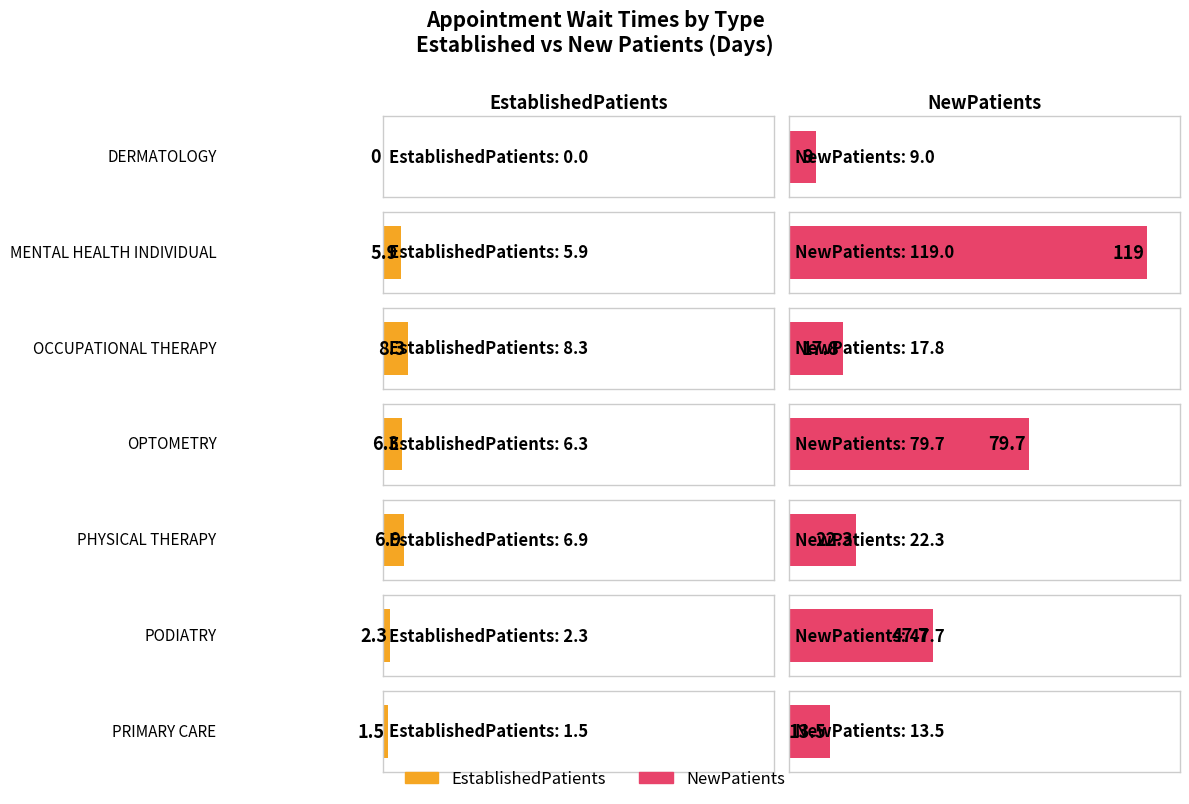

Reading left to right, what are all the values shown in this chart?

EstablishedPatients: 0.0	5.9	8.3	6.3	6.9	2.3	1.5
NewPatients: 9.0	119.0	17.8	79.7	22.3	47.7	13.5